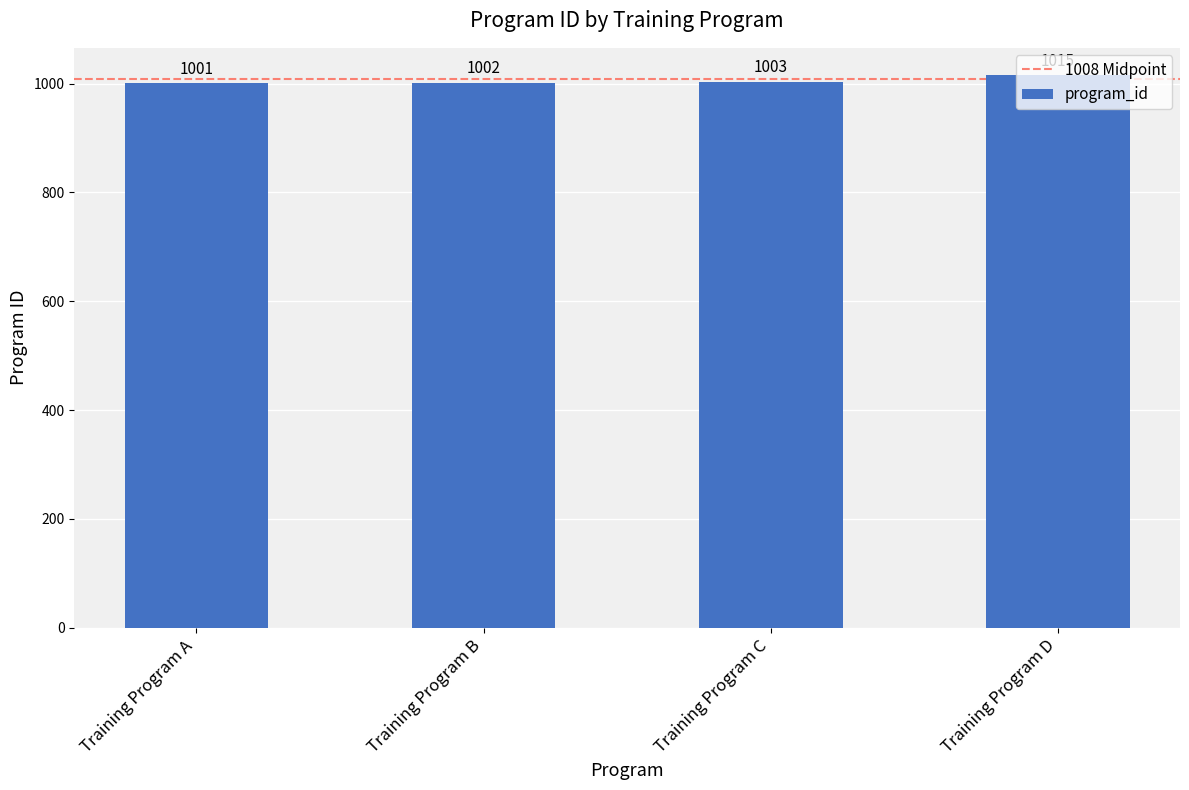

What value does the data have at Training Program C, to the nearest 10?

1000